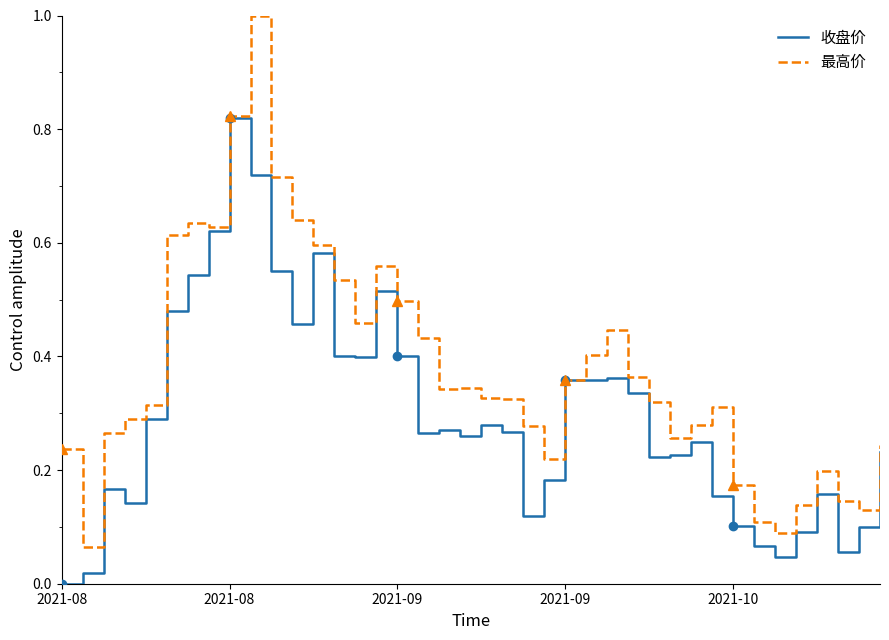

Reading right to left, list all the values displayed in this chart.

收盘价: 0.2	0.1	0.1	0.2	0.1	0.0	0.1	0.1	0.2	0.2	0.2	0.2	0.3	0.4	0.4	0.4	0.2	0.1	0.3	0.3	0.3	0.3	0.3	0.4	0.5	0.4	0.4	0.6	0.5	0.5	0.7	0.8	0.6	0.5	0.5	0.3	0.1	0.2	0.0	0.0
最高价: 0.2	0.1	0.1	0.2	0.1	0.1	0.1	0.2	0.3	0.3	0.3	0.3	0.4	0.4	0.4	0.4	0.2	0.3	0.3	0.3	0.3	0.3	0.4	0.5	0.6	0.5	0.5	0.6	0.6	0.7	1.0	0.8	0.6	0.6	0.6	0.3	0.3	0.3	0.1	0.2